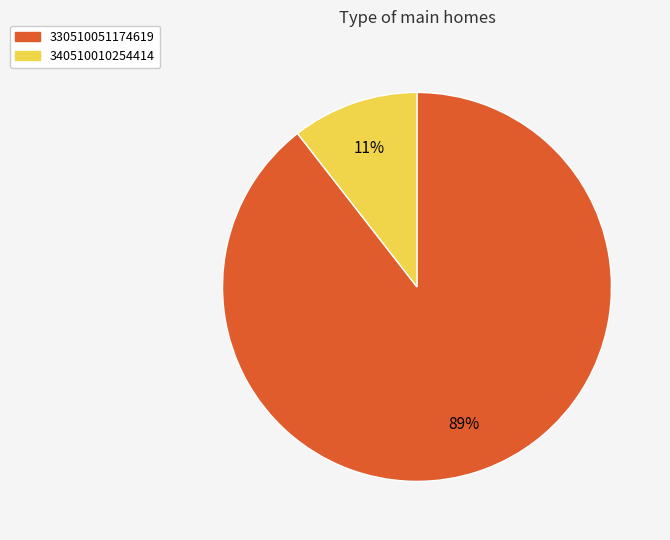

How many slices are in this pie chart?

2